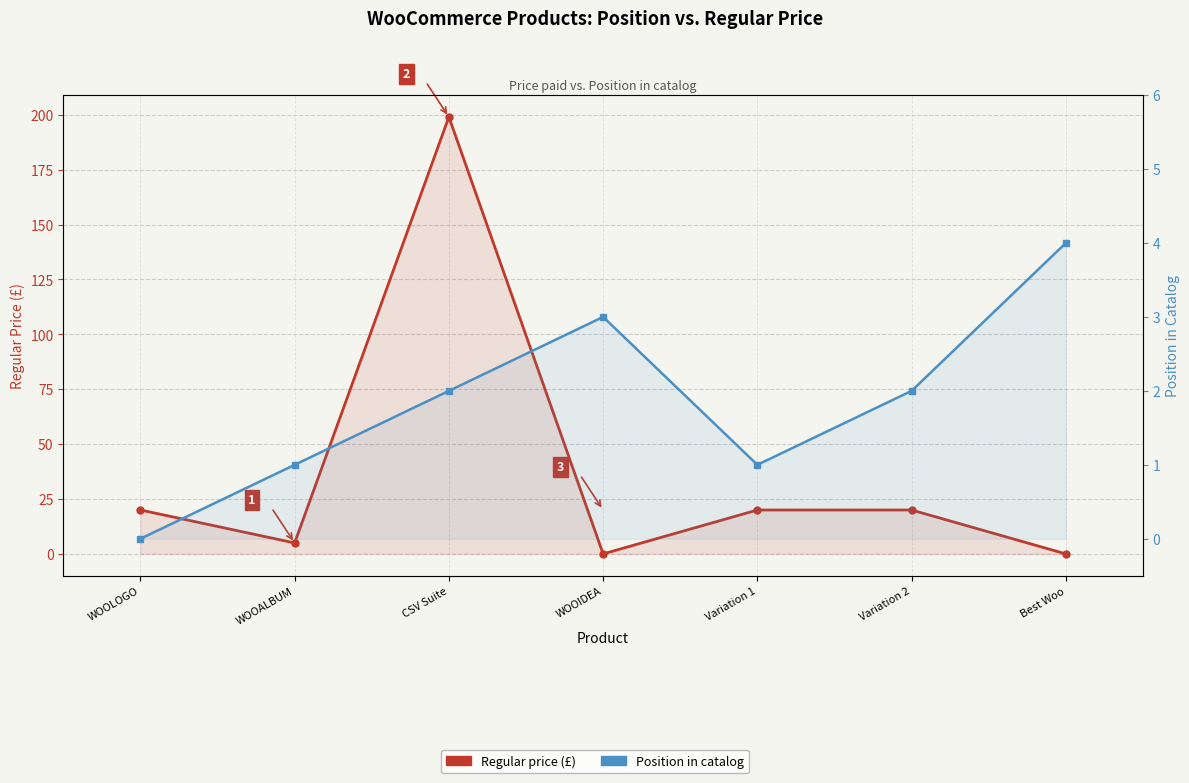

How many data points does each series have?

7